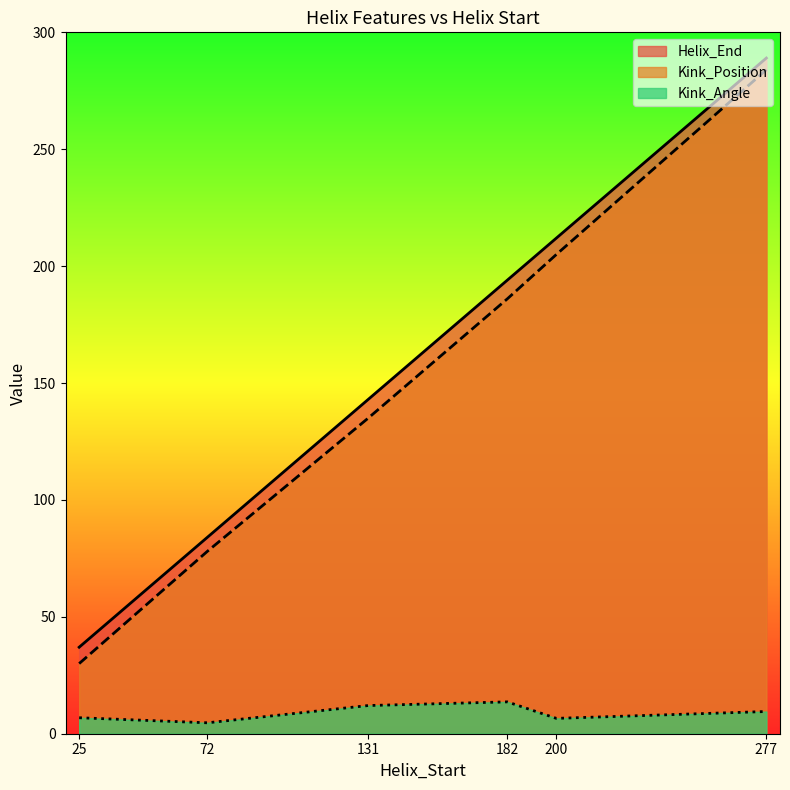

True or false: Helix_End and Kink_Position intersect in this chart.

False